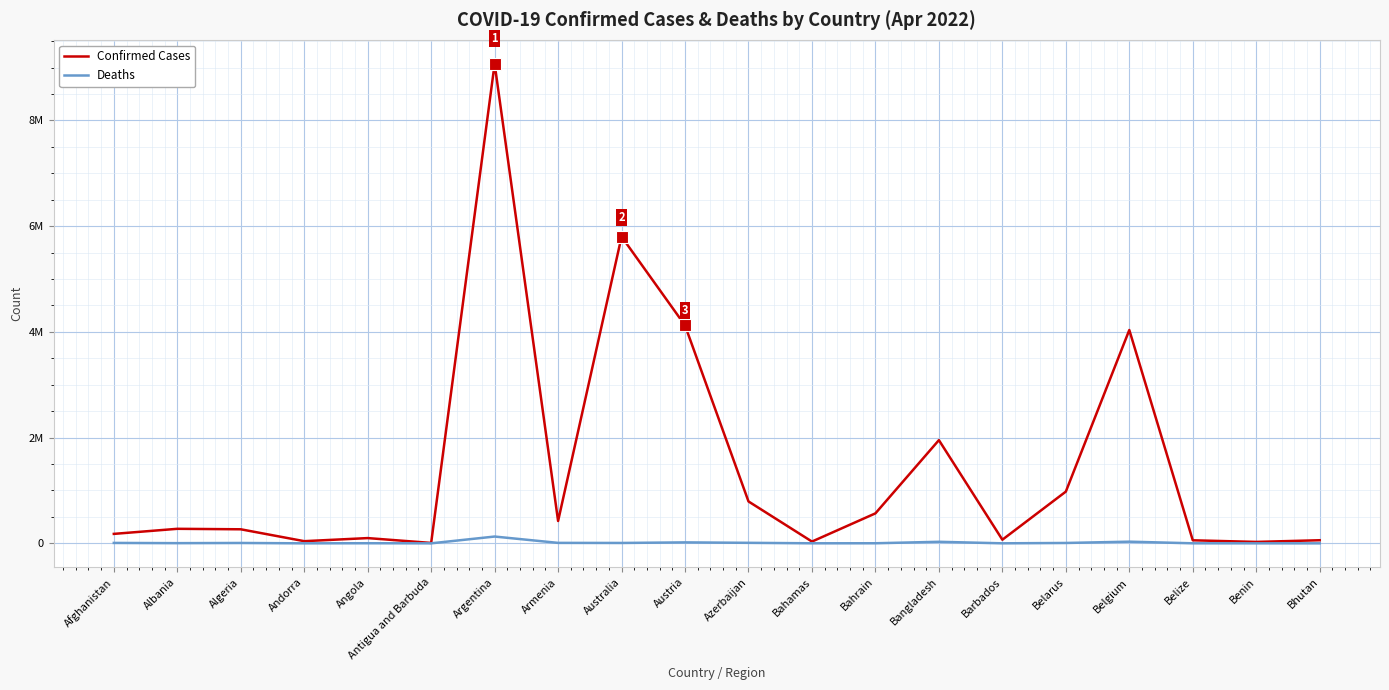

List the series in order of their peak value, lowest first.

Deaths, Confirmed Cases